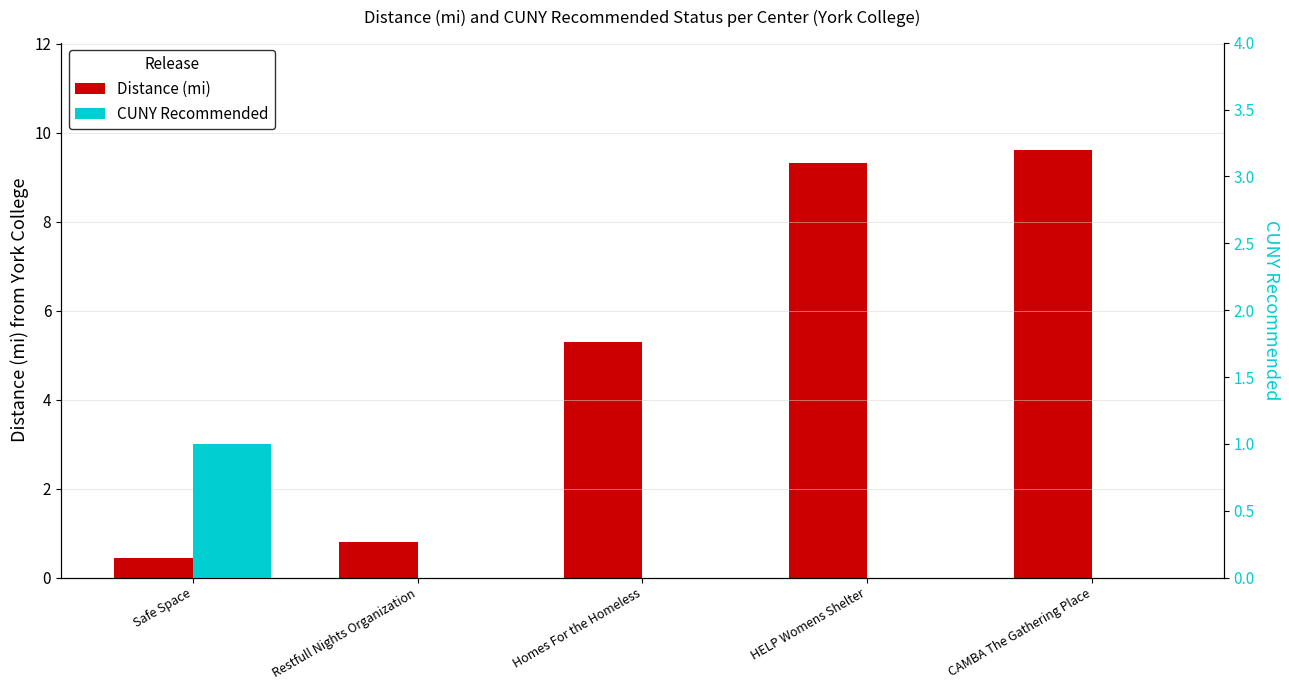

Reading left to right, what are all the values shown in this chart?

Distance (mi): 0.4	0.8	5.3	9.3	9.6
CUNY Recommended: 1.0	0.0	0.0	0.0	0.0